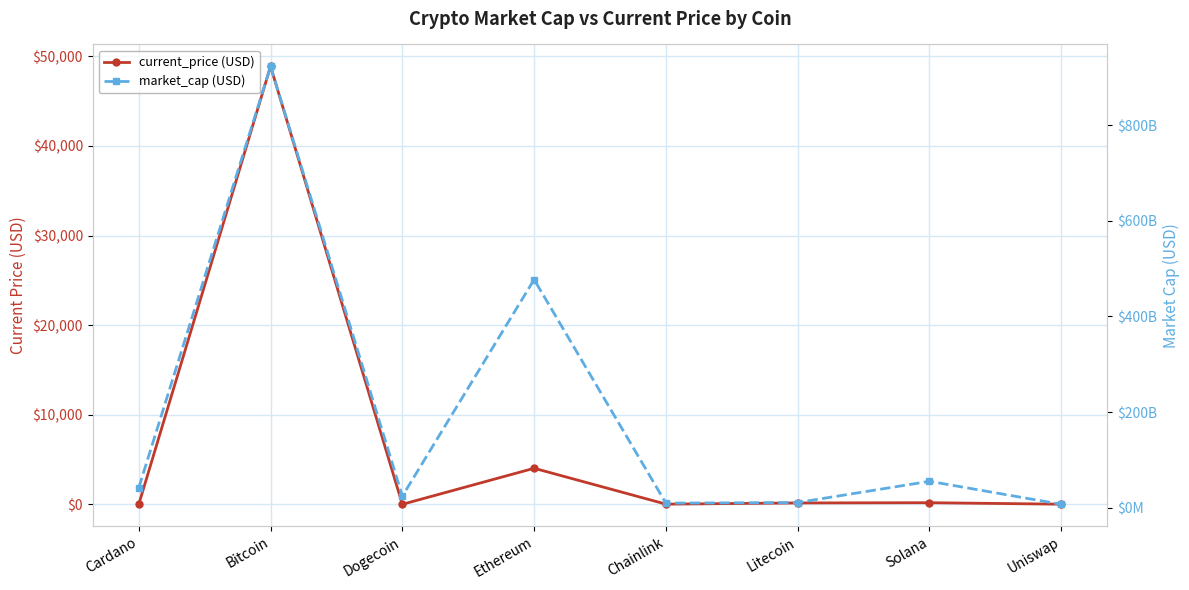

Rank the series by their maximum value, from highest to lowest.

market_cap (USD), current_price (USD)